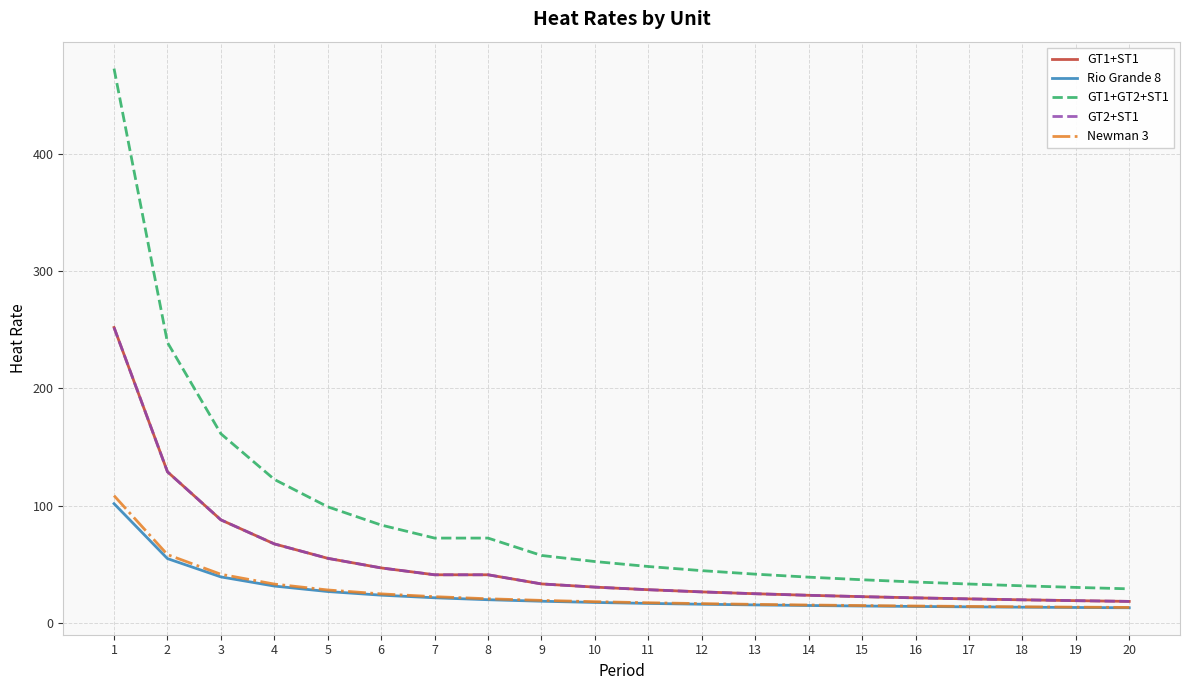

Reading right to left, transcribe all the data shown in this chart.

GT1+ST1: 18.2	18.9	19.6	20.4	21.2	22.3	23.4	24.8	26.3	28.2	30.4	33.1	40.9	40.9	46.8	55.0	67.3	87.8	128.8	252.0
Rio Grande 8: 12.8	13.0	13.3	13.6	13.9	14.3	14.7	15.2	15.8	16.5	17.3	18.4	19.7	21.3	23.5	26.6	31.3	39.1	54.7	101.6
GT1+GT2+ST1: 28.9	30.2	31.5	33.0	34.8	36.7	38.9	41.5	44.5	48.0	52.2	57.4	72.3	72.3	83.4	99.0	122.3	161.3	239.2	472.9
GT2+ST1: 18.2	18.9	19.6	20.4	21.2	22.3	23.4	24.8	26.3	28.2	30.4	33.1	40.9	40.9	46.8	55.0	67.3	87.8	128.8	252.0
Newman 3: 13.1	13.3	13.6	13.9	14.3	14.7	15.2	15.7	16.3	17.1	18.0	19.1	20.5	22.3	24.6	28.0	33.0	41.4	58.1	108.5